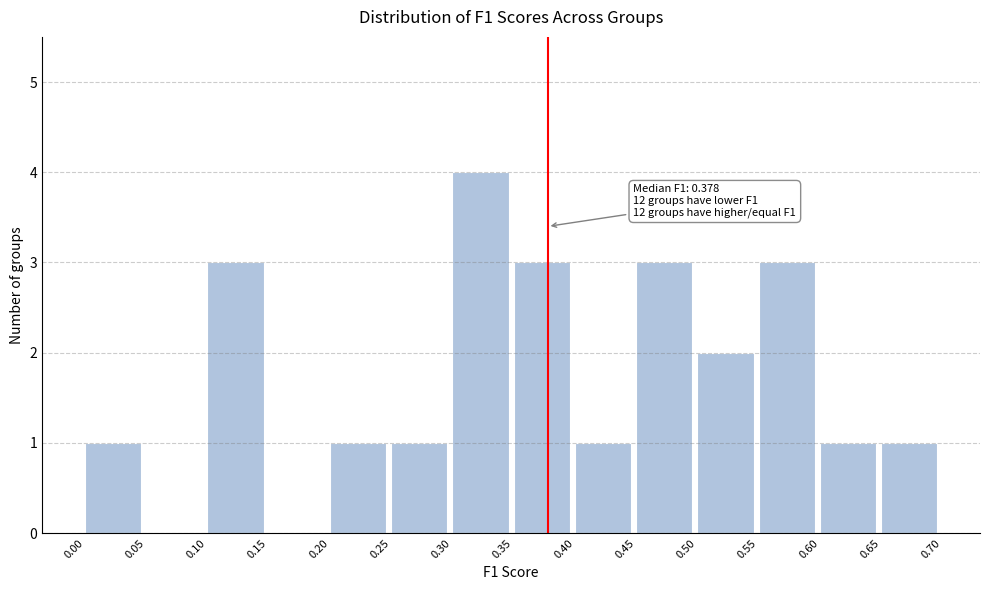

Over which range of the x-axis is the bar tallest?

0.30 to 0.35